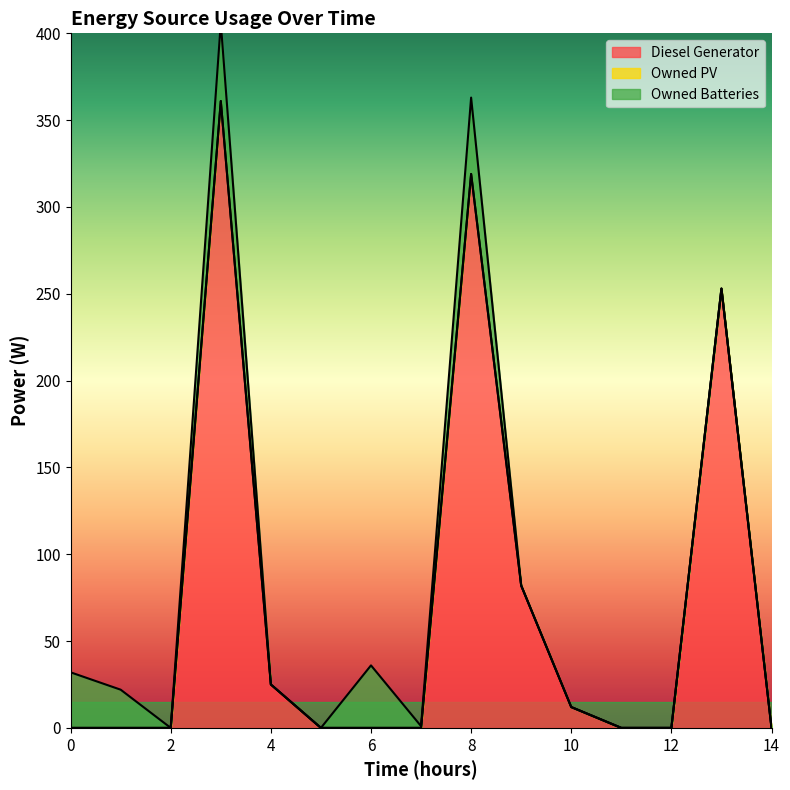

List the series in order of their peak value, highest first.

Diesel Generator, Owned Batteries, Owned PV